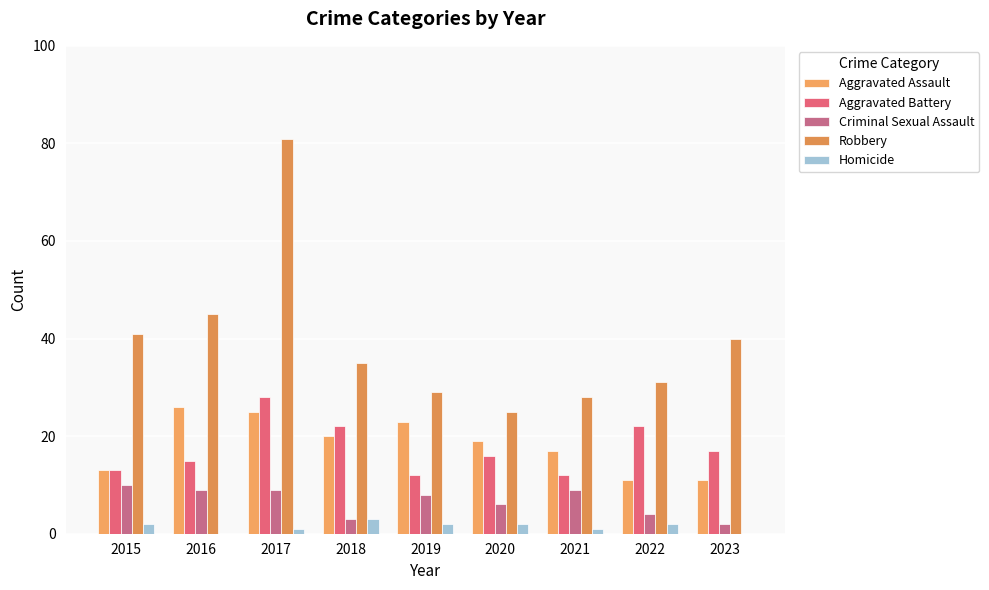

Count the number of categories in the chart.

9